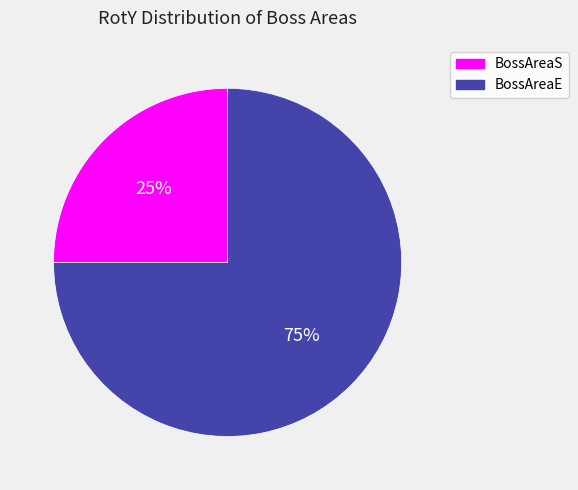

What percentage is the BossAreaS slice, to the nearest percent?

25%